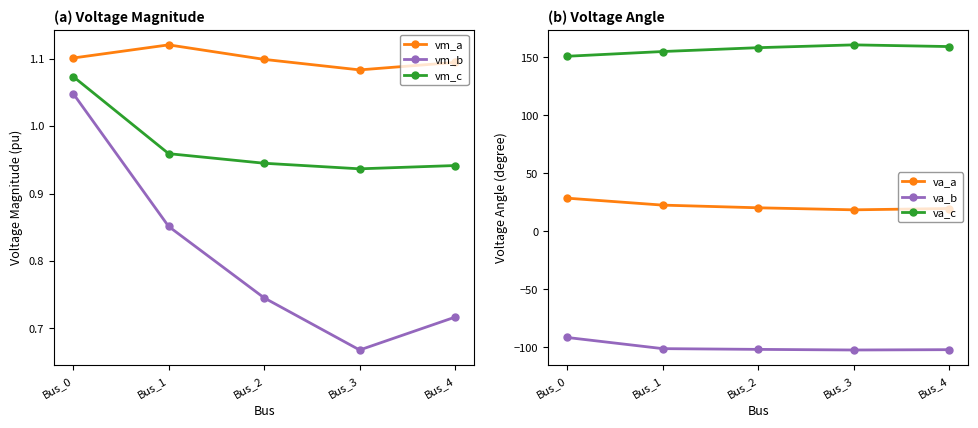

True or false: va_a and va_c intersect in this chart.

False